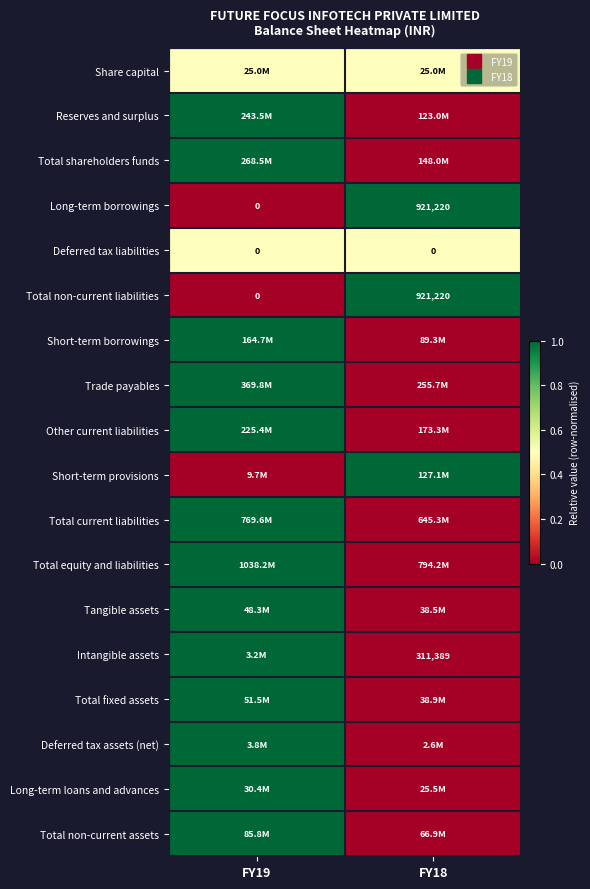

At which label does Total equity and liabilities reach its peak?

FY19